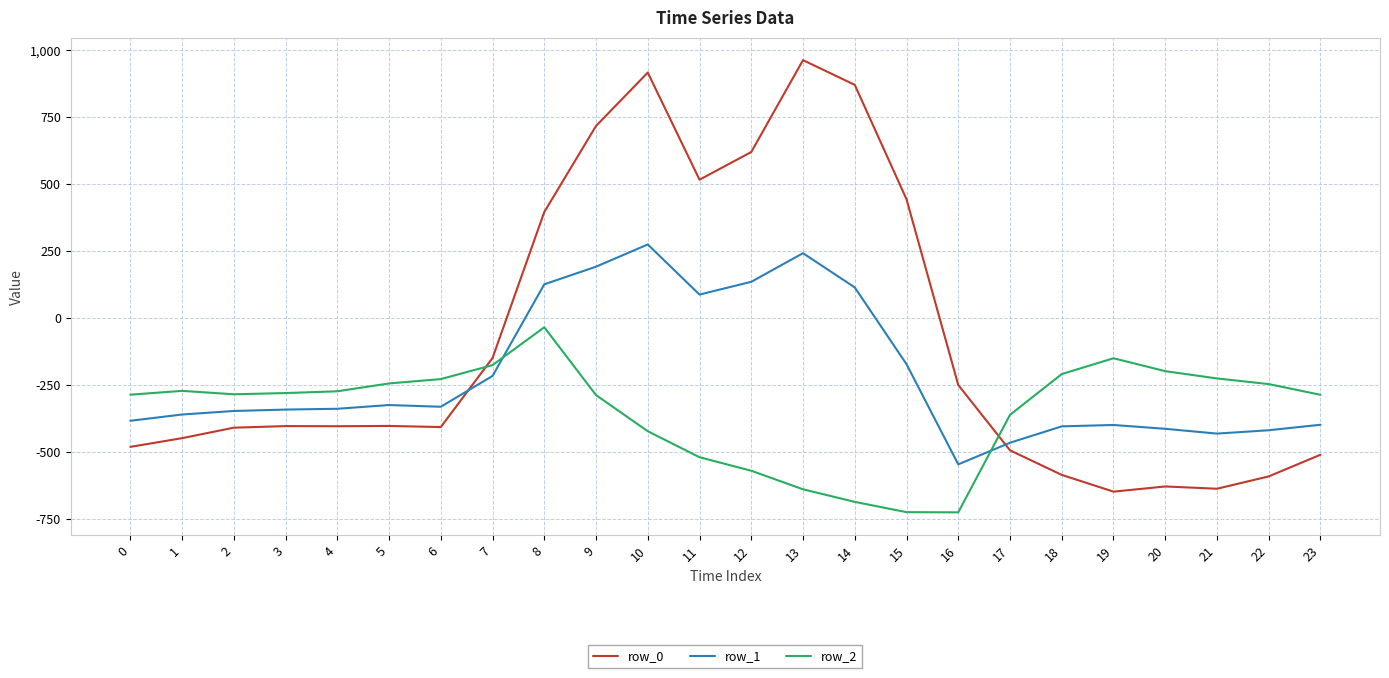

Is the value of row_1 at 17 greater than the value of row_0 at 8?

No